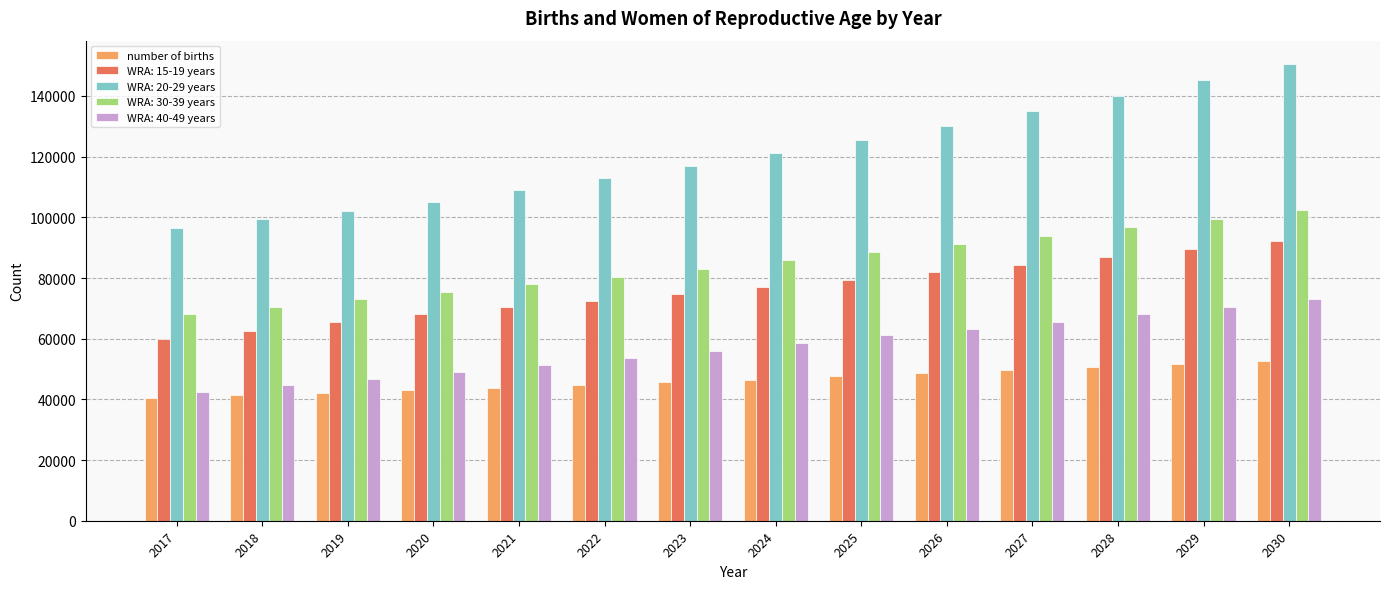

Rank the series by their maximum value, from lowest to highest.

number of births, WRA: 40-49 years, WRA: 15-19 years, WRA: 30-39 years, WRA: 20-29 years